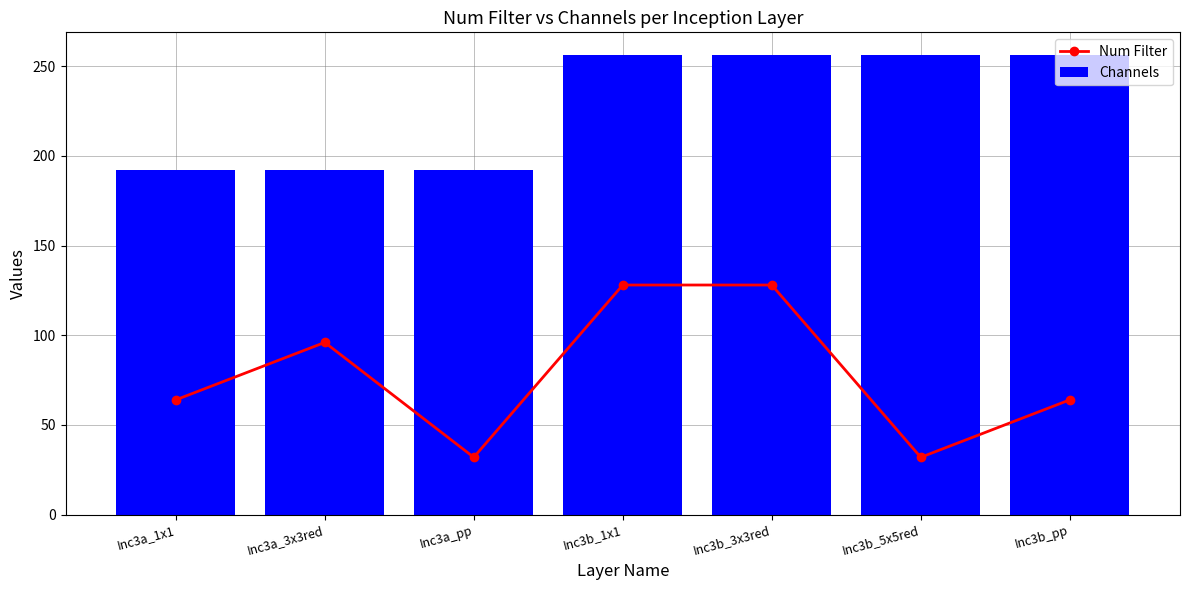

What is the sum of all Channels values?

1600